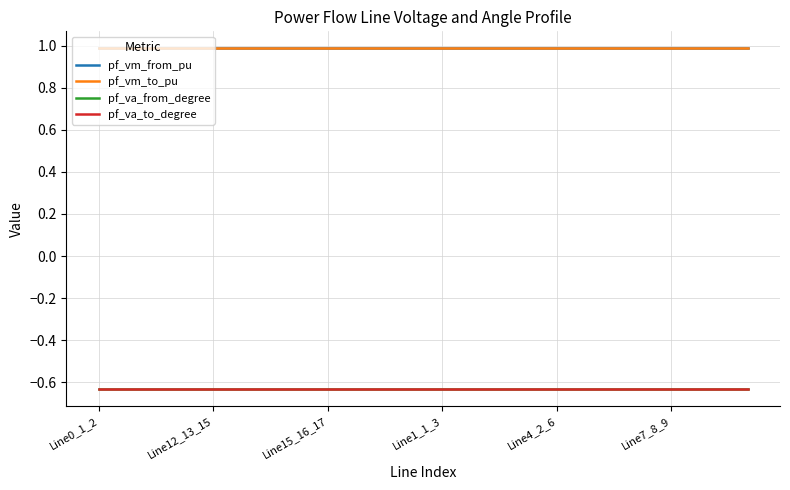

Does the chart display data point markers on the line(s)?

No